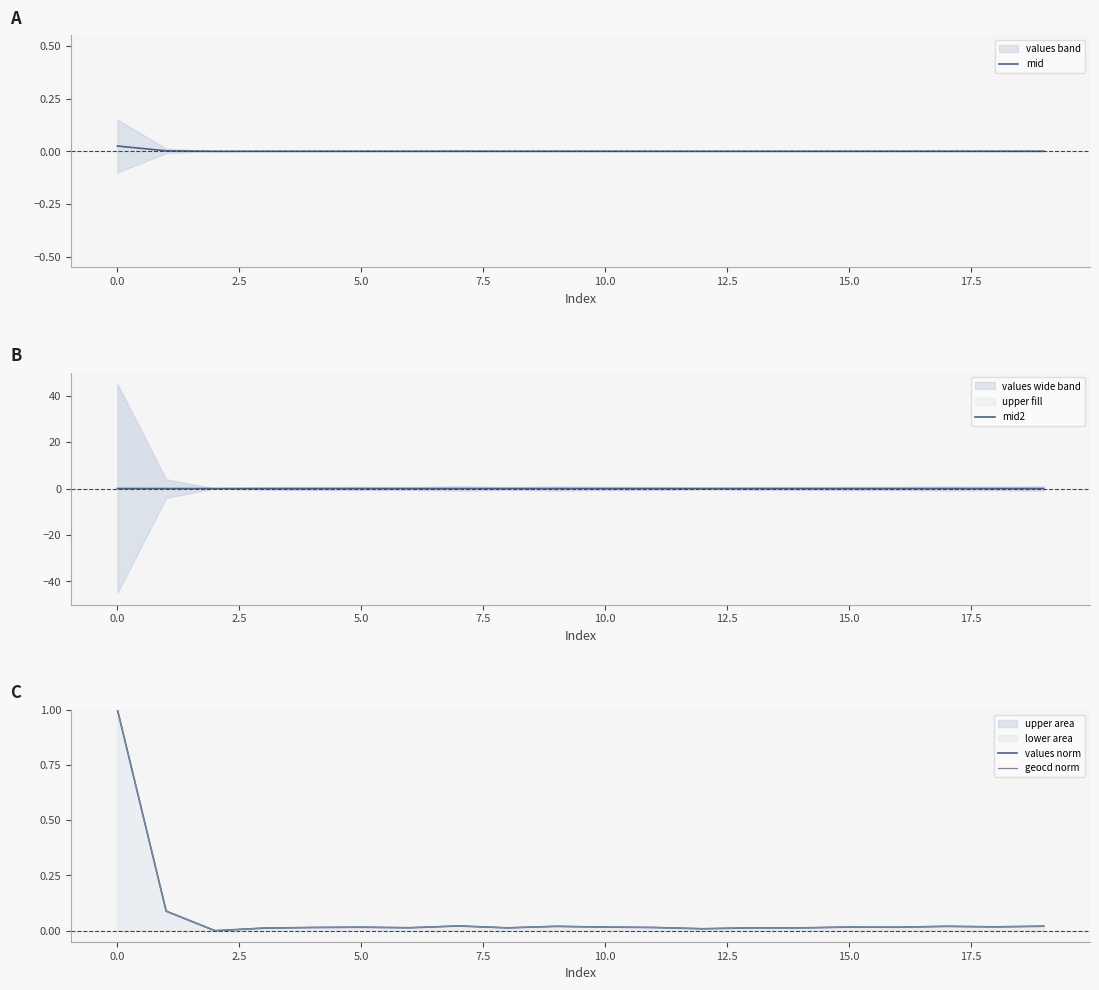

What is the highest value of the values norm series?

1.0